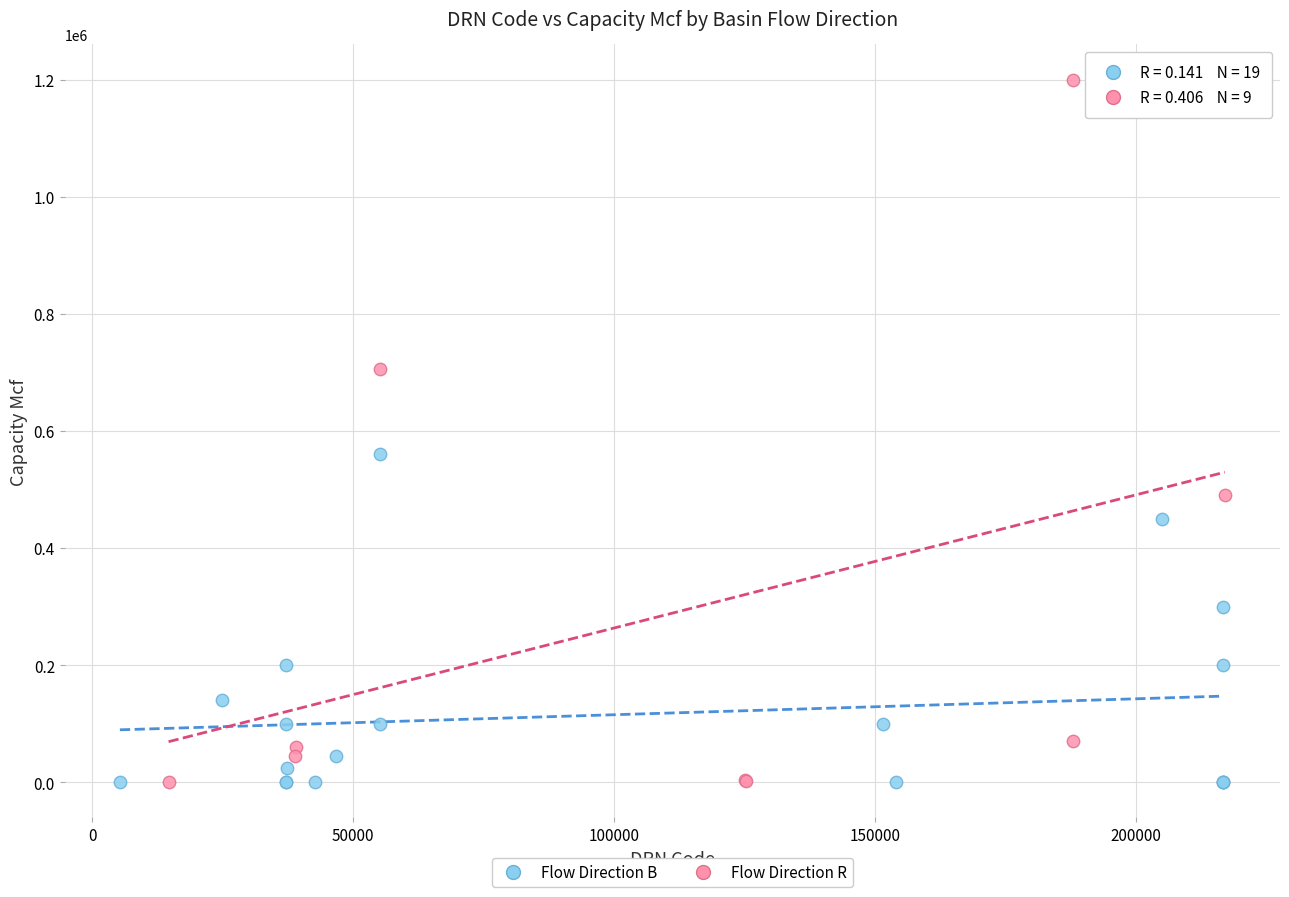

Which series has the widest spread of Y values?

Flow Direction R